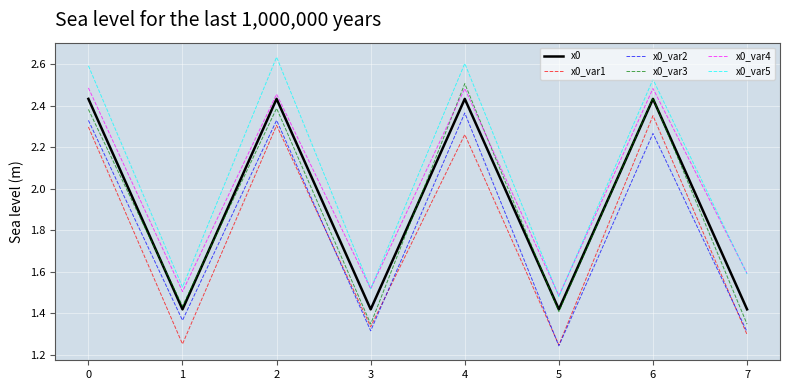

Rank the series at 1 from lowest to highest value.

x0_var1, x0_var2, x0, x0_var3, x0_var4, x0_var5